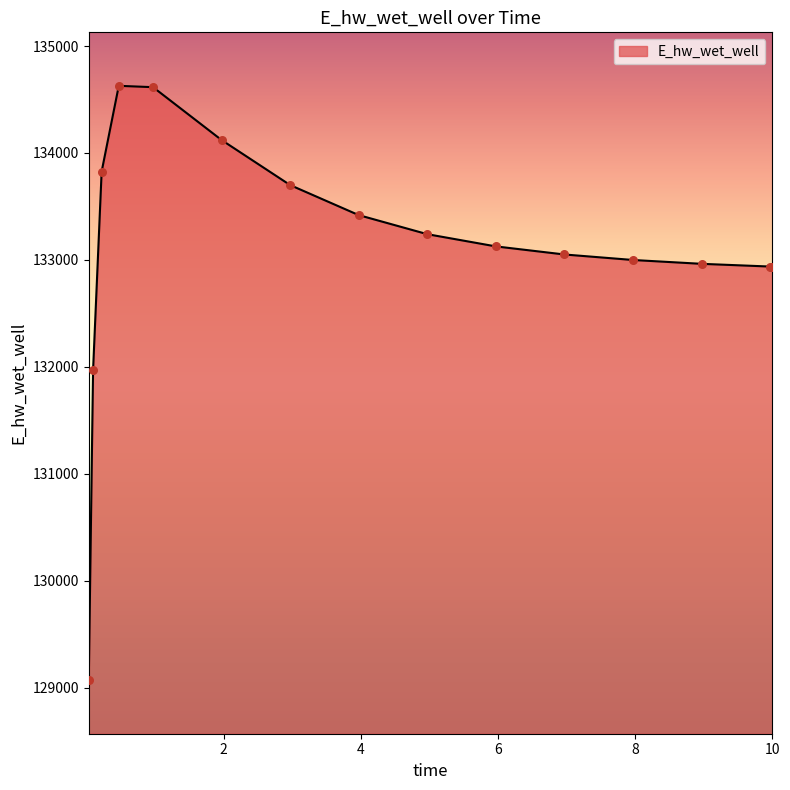

What is the smallest value displayed?

129070.3